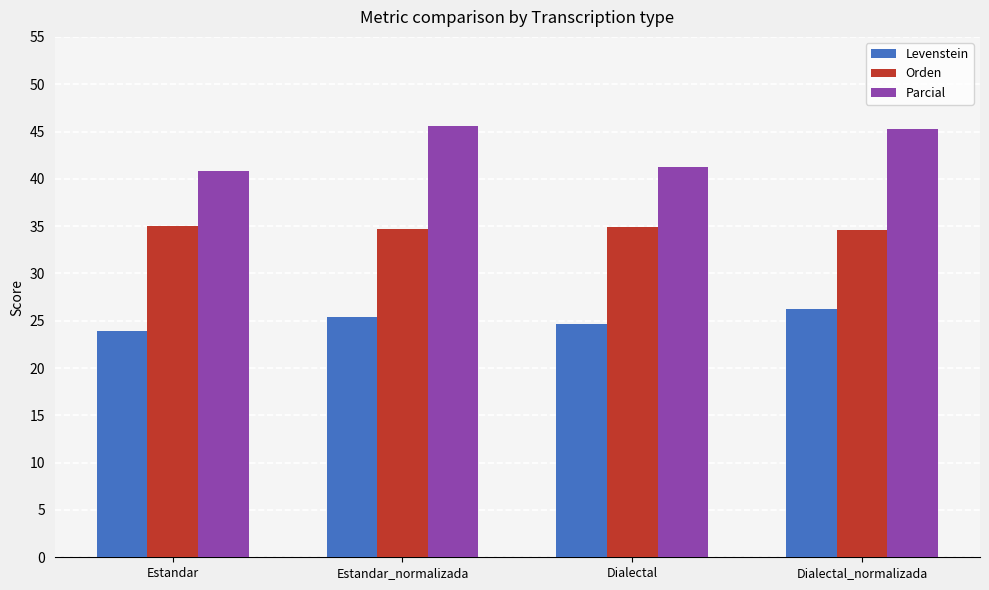

What is the difference between the maximum and minimum values in the Orden series?

0.5